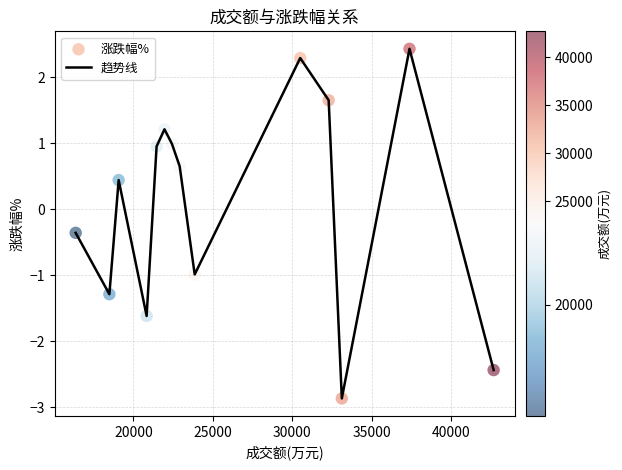

What is the difference between the maximum and minimum values?

5.3